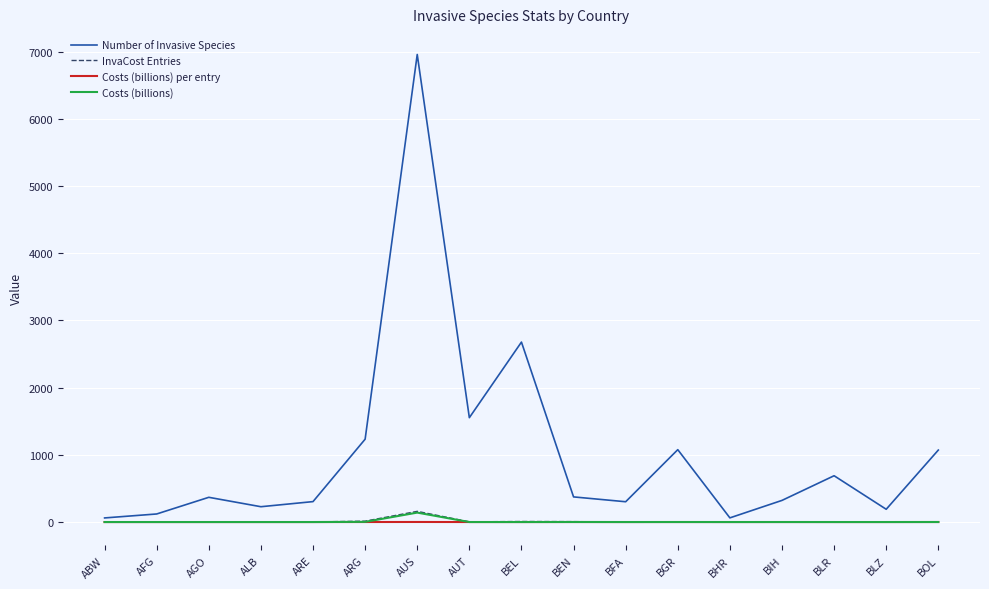

Which series has the widest spread of values?

Number of Invasive Species